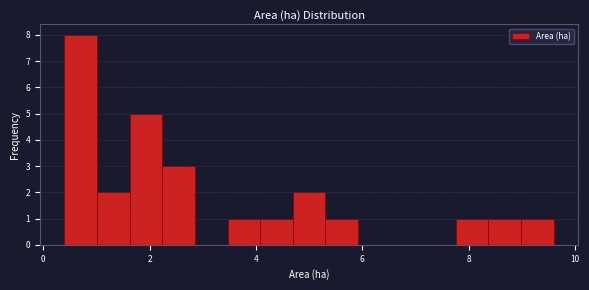

Read against the x-axis, roughly where is the centre of the tallest bar?

0.8